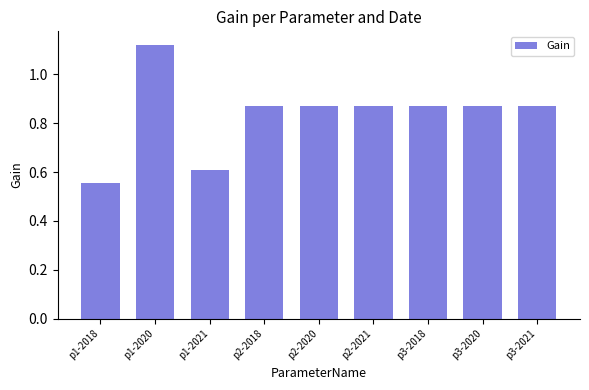

Is it true that the value at p1-2018 is 0.7?

False